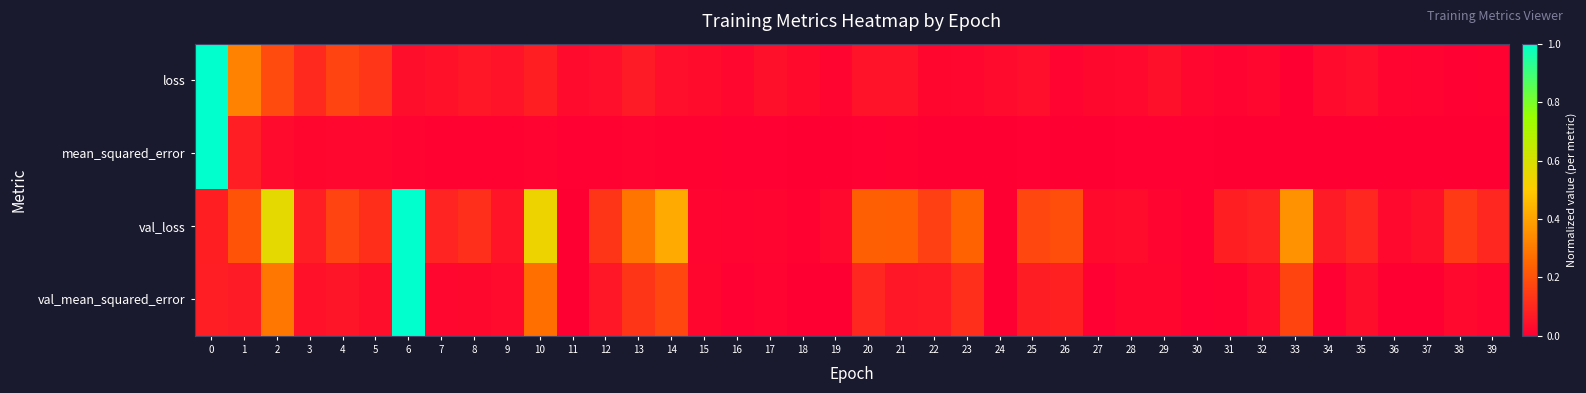

At how many categories does at least one series exceed 0?

40